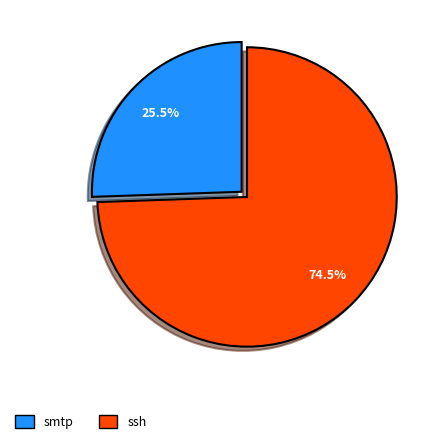

Rank the categories by value from lowest to highest.

smtp, ssh